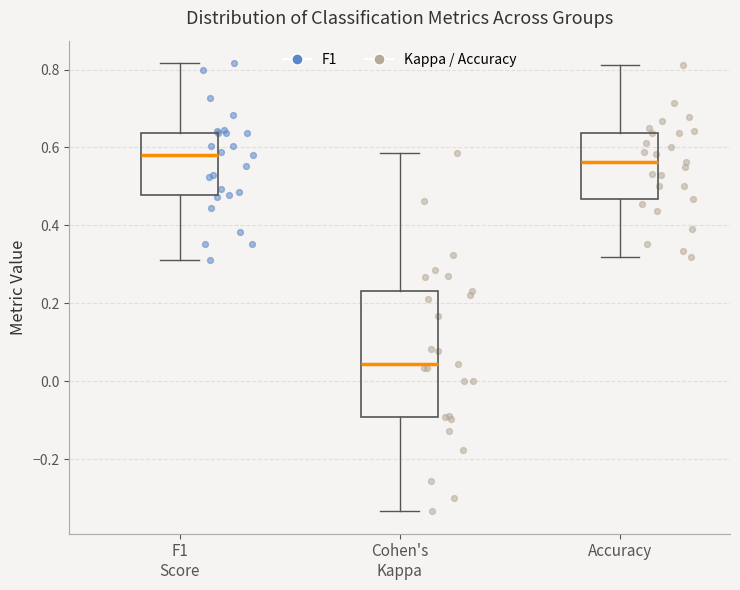

Comparing the boxes themselves (not the whiskers), which one is the tallest?

Cohen's Kappa